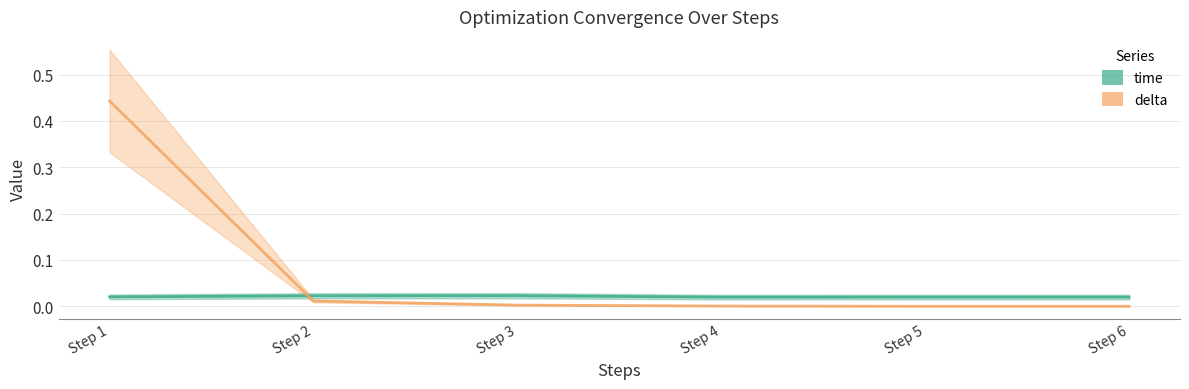

Between which two adjacent categories do time and delta first intersect?

Step 1 and Step 2